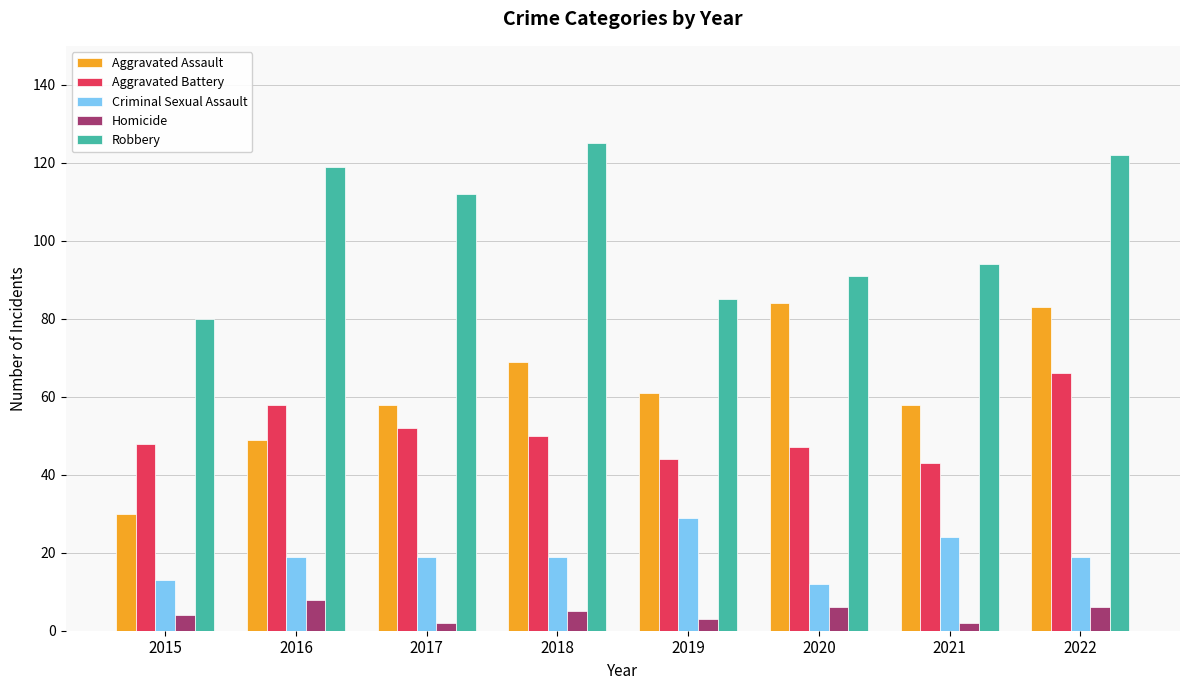

Which series has the widest spread of values?

Aggravated Assault